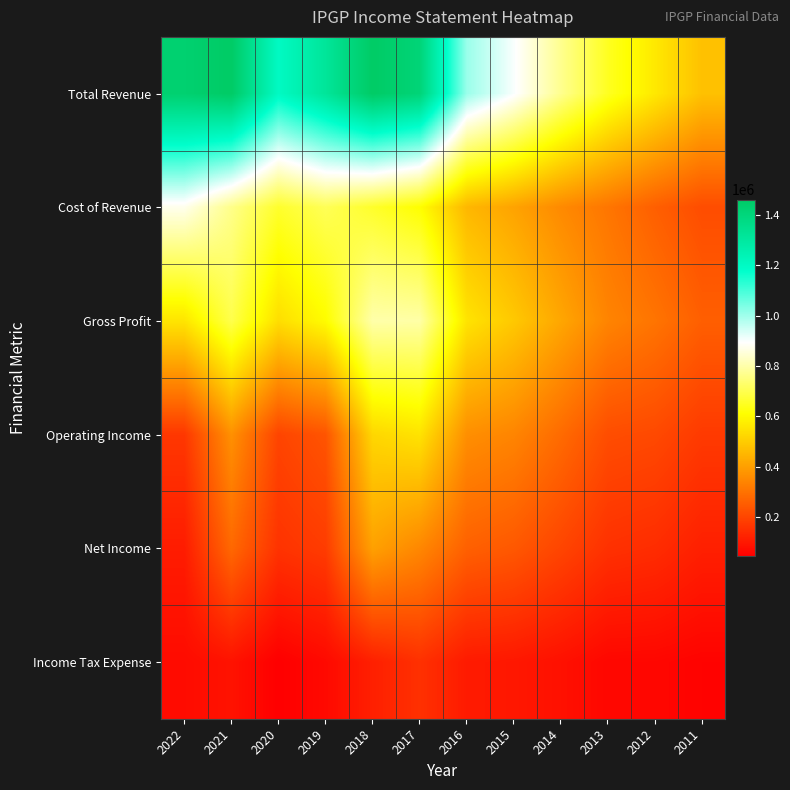

At 2017, list the series in order from smallest to largest.

Income Tax Expense, Net Income, Operating Income, Cost of Revenue, Gross Profit, Total Revenue